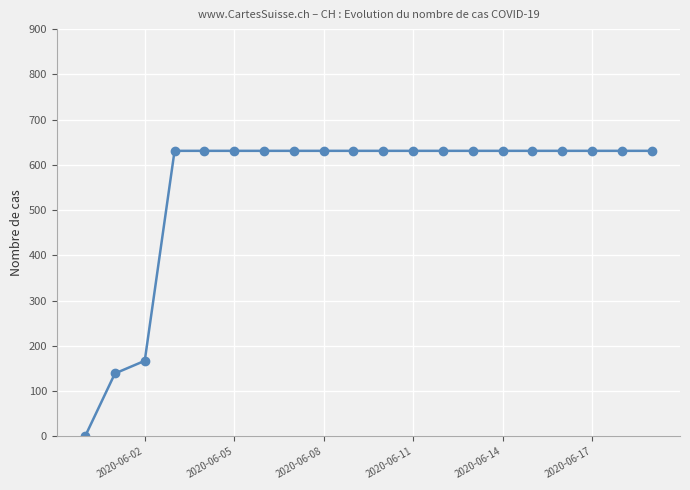

What is the sum of all values?

11033